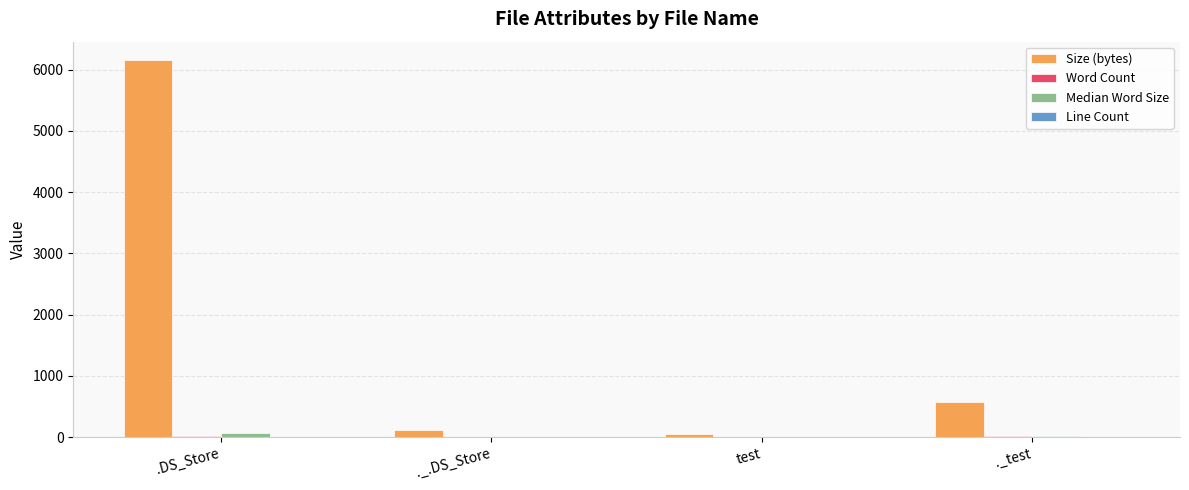

The Size (bytes) series shows 575 at ._test. True or false?

True